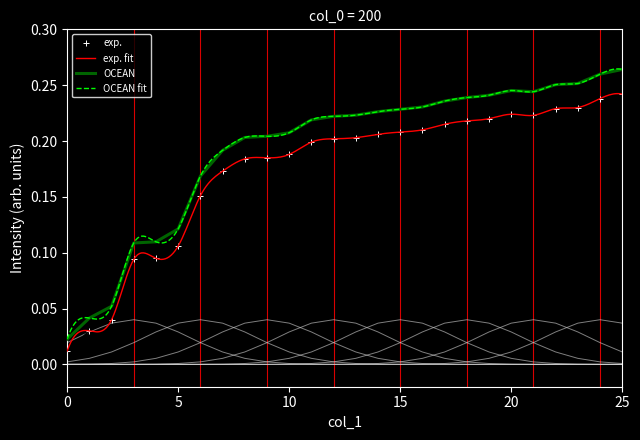

Reading left to right, extract all data points from this chart.

0=0.0	1=0.0	2=0.0	3=0.1	4=0.1	5=0.1	6=0.2	7=0.2	8=0.2	9=0.2	10=0.2	11=0.2	12=0.2	13=0.2	14=0.2	15=0.2	16=0.2	17=0.2	18=0.2	19=0.2	20=0.2	21=0.2	22=0.2	23=0.2	24=0.2	25=0.2